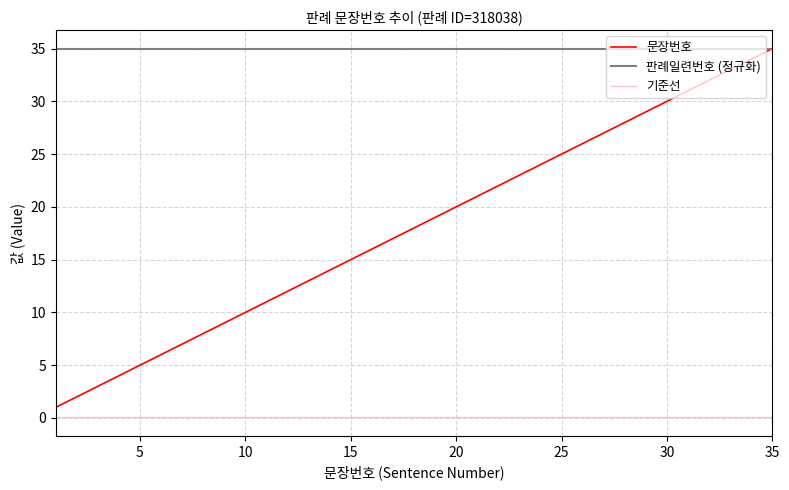

Does the chart display data point markers on the line(s)?

No